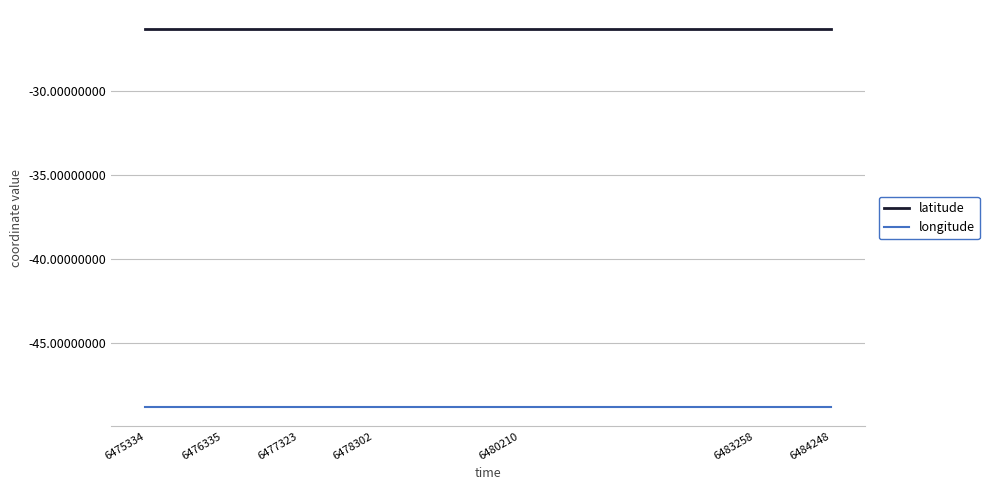

Which series has the largest total across all categories?

latitude